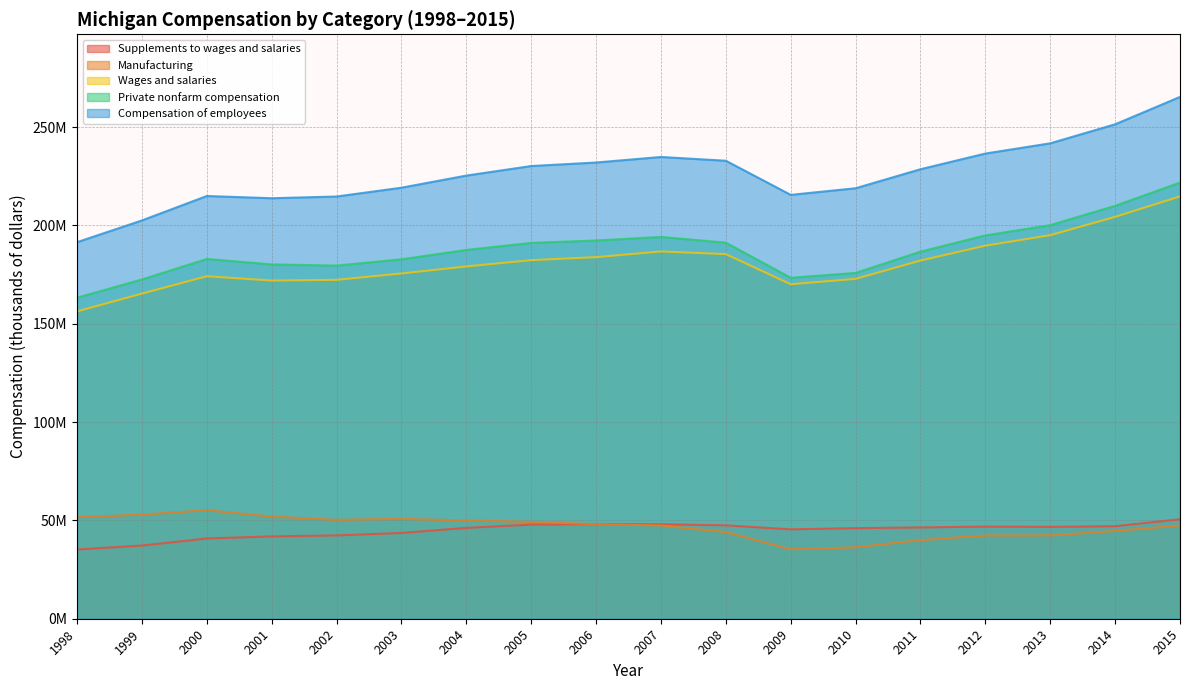

Reading left to right, list all the values displayed in this chart.

Compensation of employees: 191482462	202533352	214959662	213828290	214702033	219180017	225340613	230201757	231988415	234807627	232889820	215541487	218909258	228574274	236552710	241749547	251429285	265350021
Wages and salaries: 156280307	165325888	174162418	171959344	172329724	175567690	179133746	182334908	183863921	186761034	185408259	170084980	172826424	182145241	189698282	195041662	204357402	214758816
Supplements to wages and salaries: 35202155	37207464	40797244	41868946	42372309	43612327	46206867	47866849	48124494	48046593	47481561	45456507	46082834	46429033	46854428	46707885	47071883	50591205
Private nonfarm compensation: 163246779	172528086	182941940	180161926	179578320	182782061	187530988	191124485	192324477	194156351	191229934	173395383	175848386	186666063	194942110	200156066	209963661	221792715
Manufacturing: 51627185	52918585	55180652	51938658	50284221	50761158	49995773	49230863	48073489	47424373	44040818	35310557	36323563	39964173	42331699	42379716	44649821	47379725